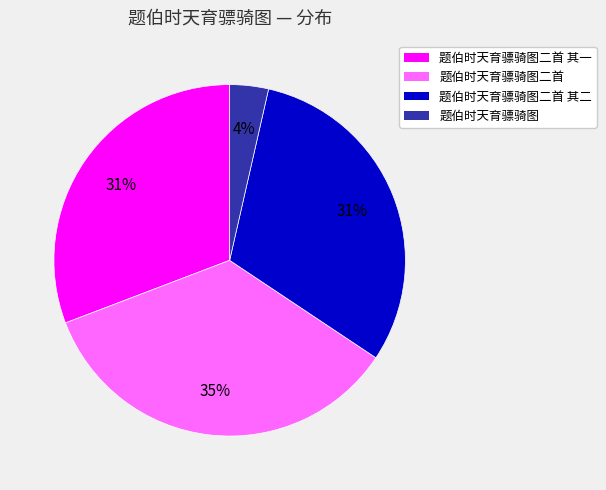

True or false: 题伯时天育骠骑图二首 其二 accounts for 31% of the total.

True